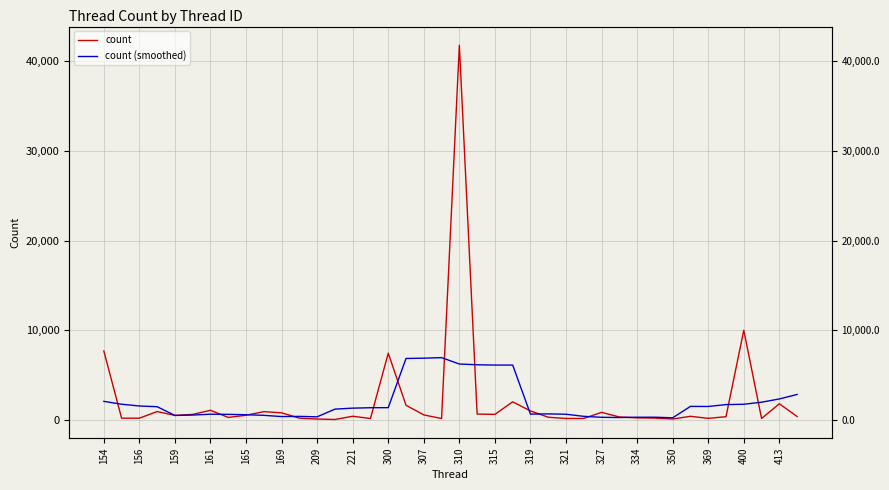

What are all the series names shown in the legend?

count, count (smoothed)